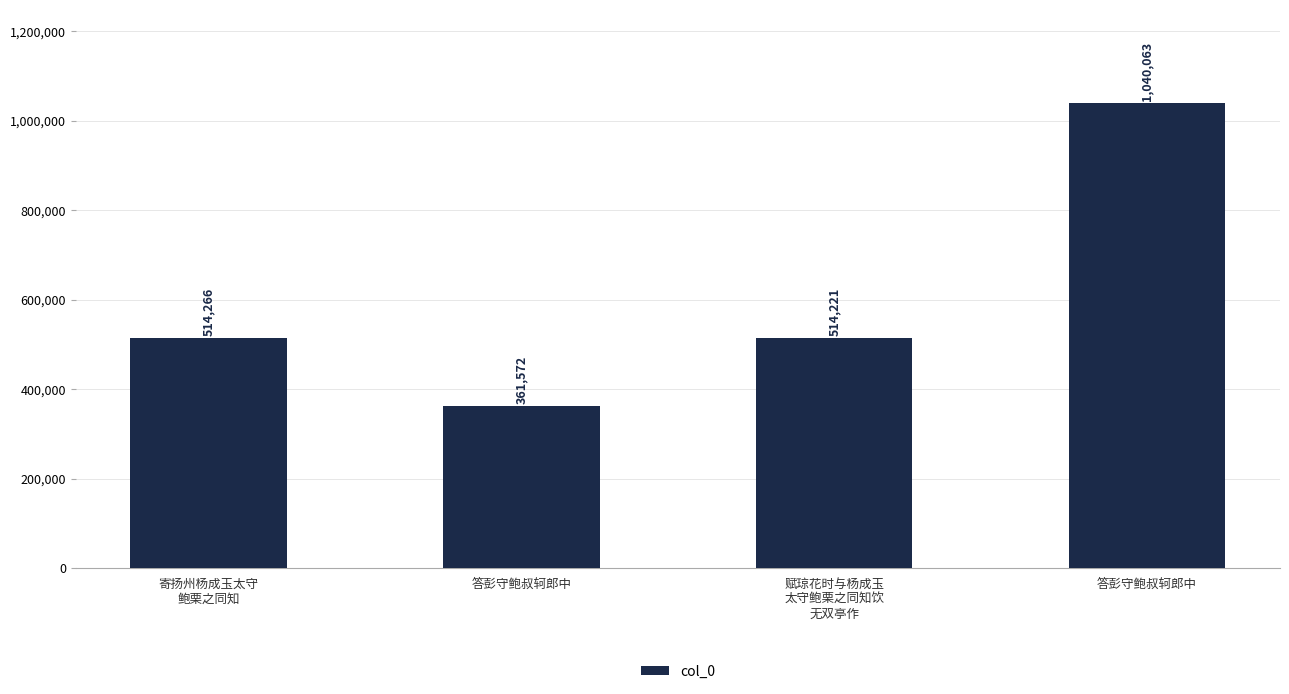

What is the label of the 3rd bar from the left?

赋琼花时与杨成玉
太守鲍栗之同知饮
无双亭作